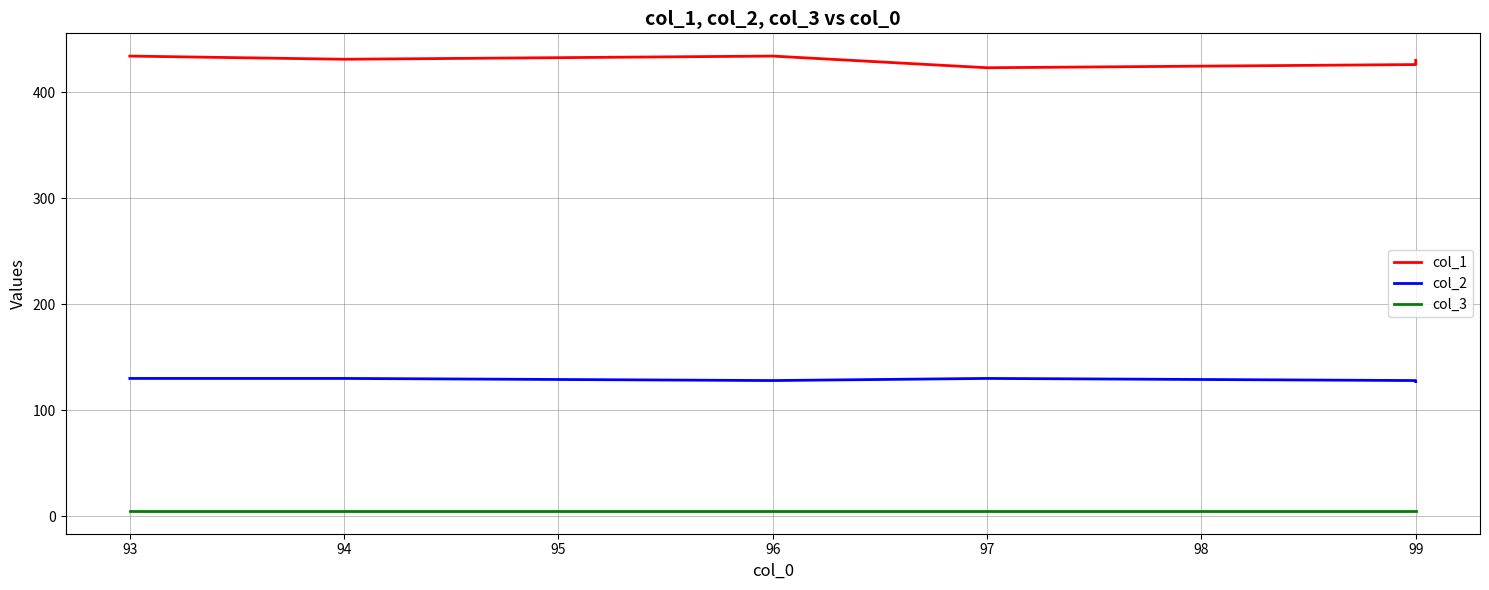

What is the greatest value displayed?

434